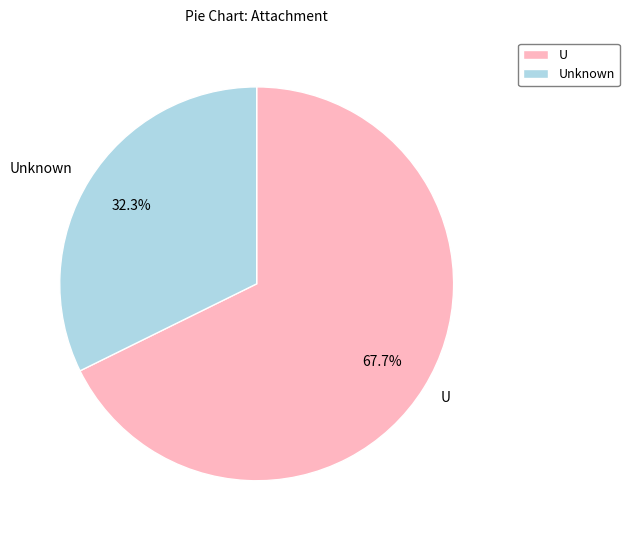

Rank the categories by value from highest to lowest.

U, Unknown